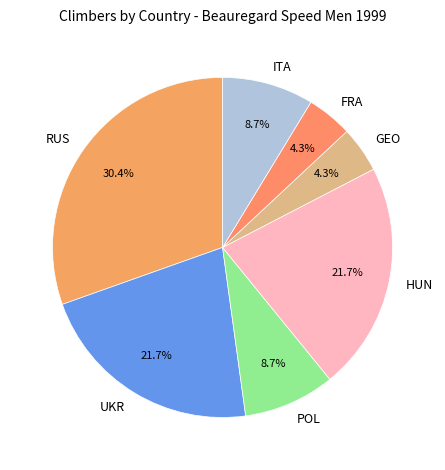

Is it true that POL is 9% of the pie?

True